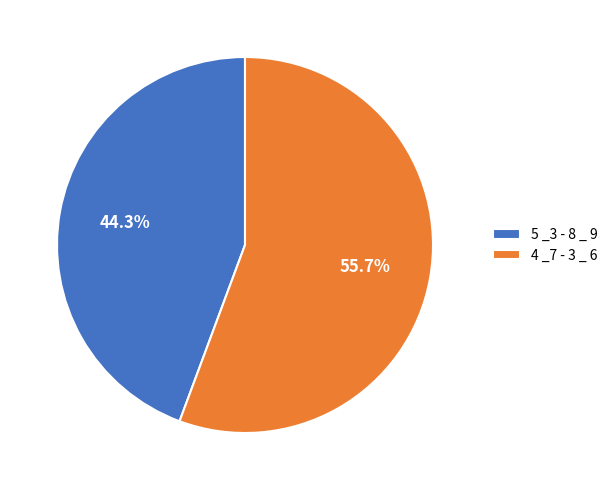

What is the ratio of the value at 4 _7 - 3 _ 6 to the value at 5 _3 - 8 _ 9?

1.3